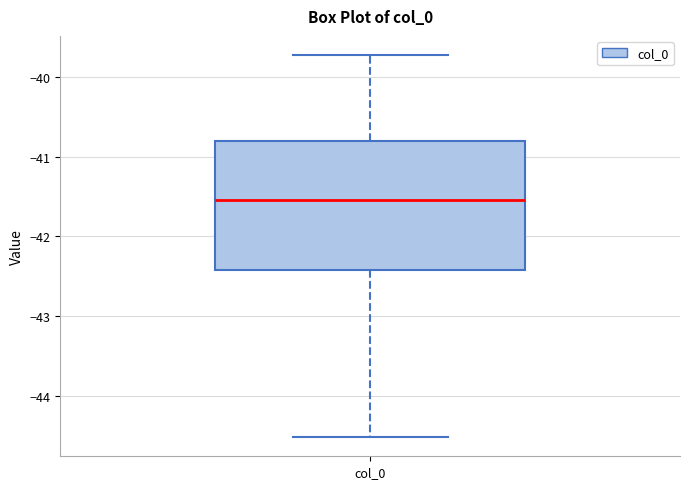

Read this box plot against the y-axis: the position of the median line, the range covered by the box, and the ends of both whiskers. The values are not printed on the chart, so give them approximately, as read against the axis.

median -41.5, box -42.4 to -40.8, whiskers -44.5 to -39.7